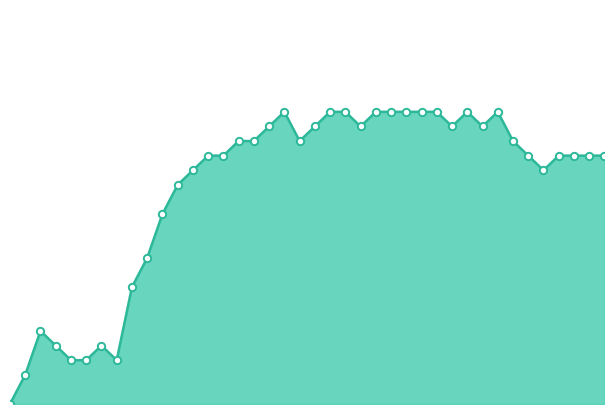

Is this an area chart (filled region under the line)?

Yes